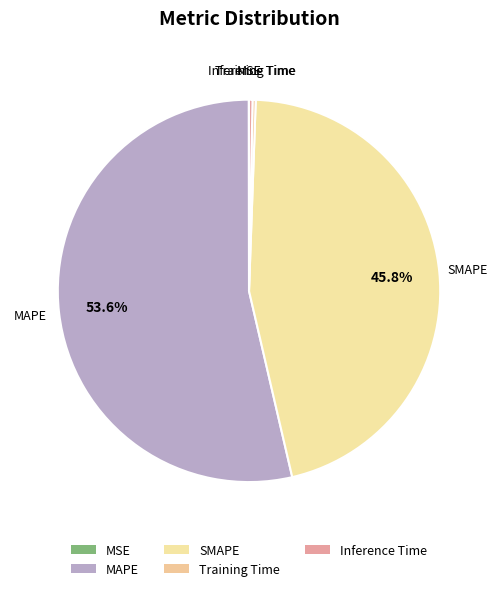

Does SMAPE represent more than half of the total?

No